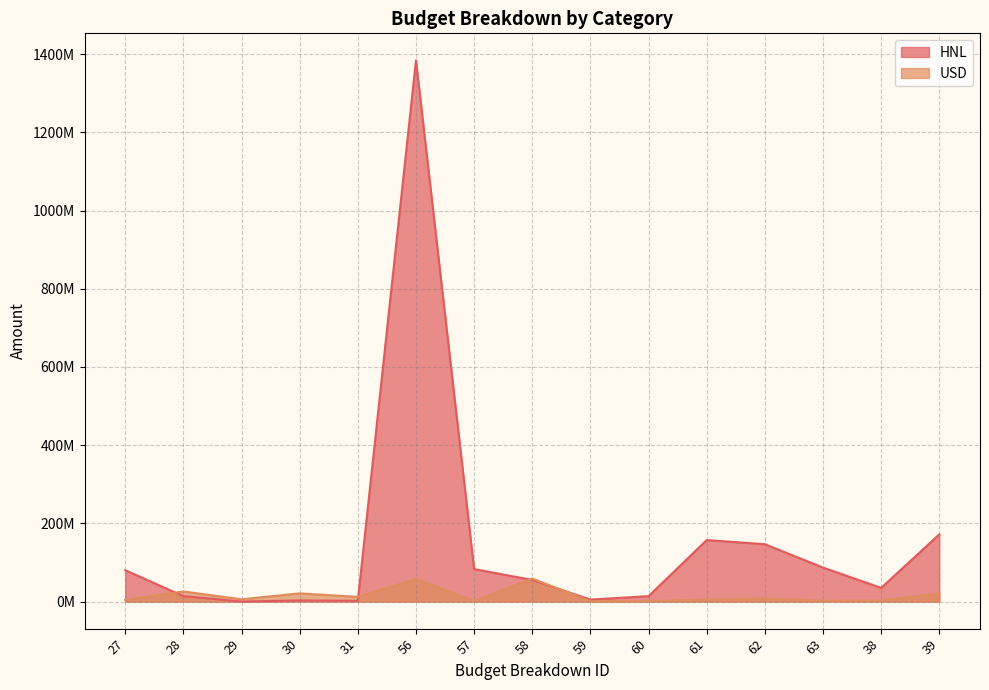

List the series in order of their peak value, highest first.

HNL, USD